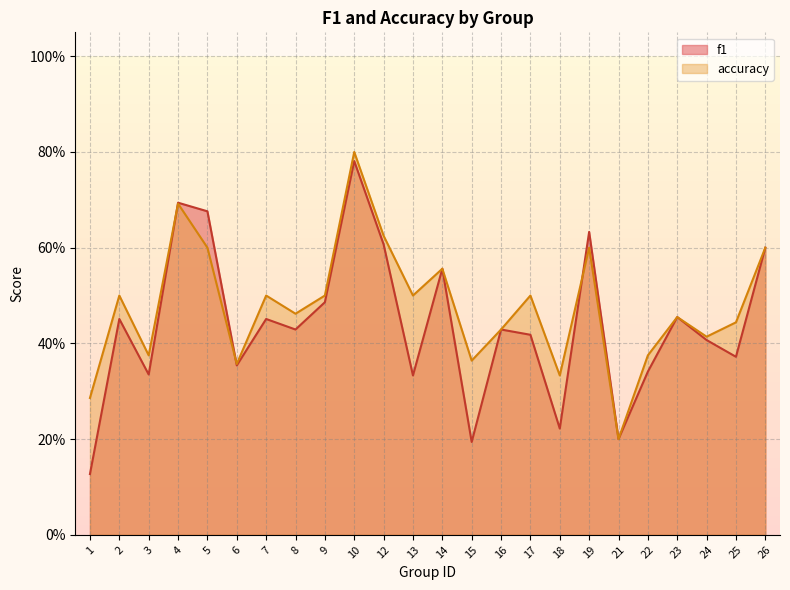

What is the value of the accuracy point at the 9th from the left?

0.5